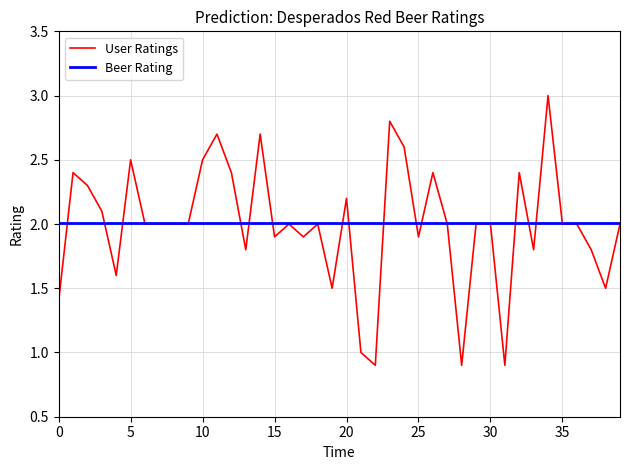

What is the minimum value for Beer Rating?

2.0